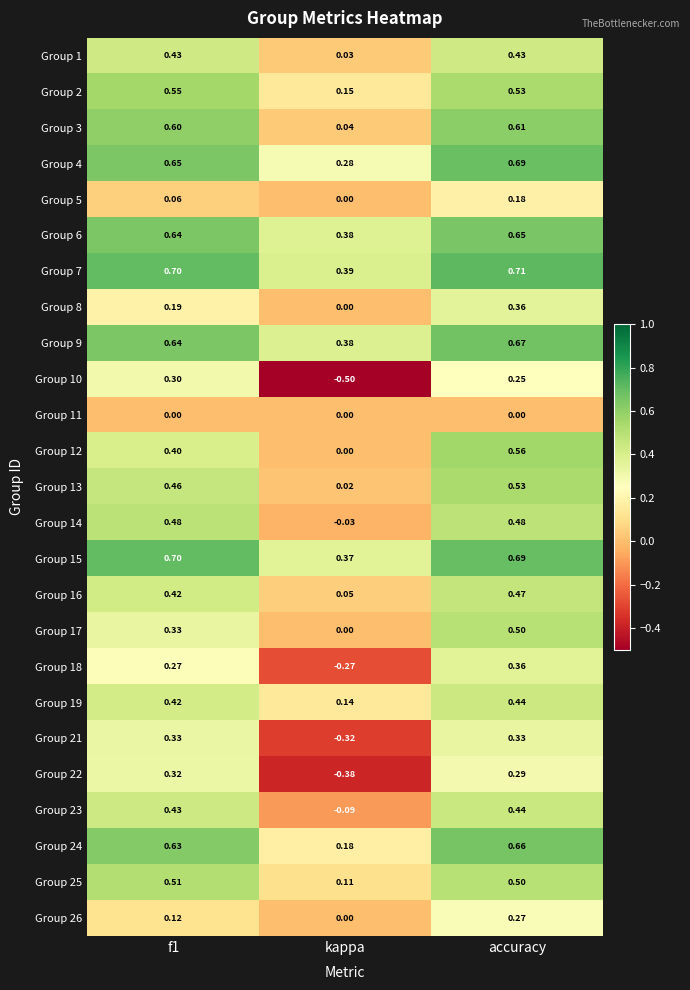

Where is Group 5 nearest to the value 0?

kappa